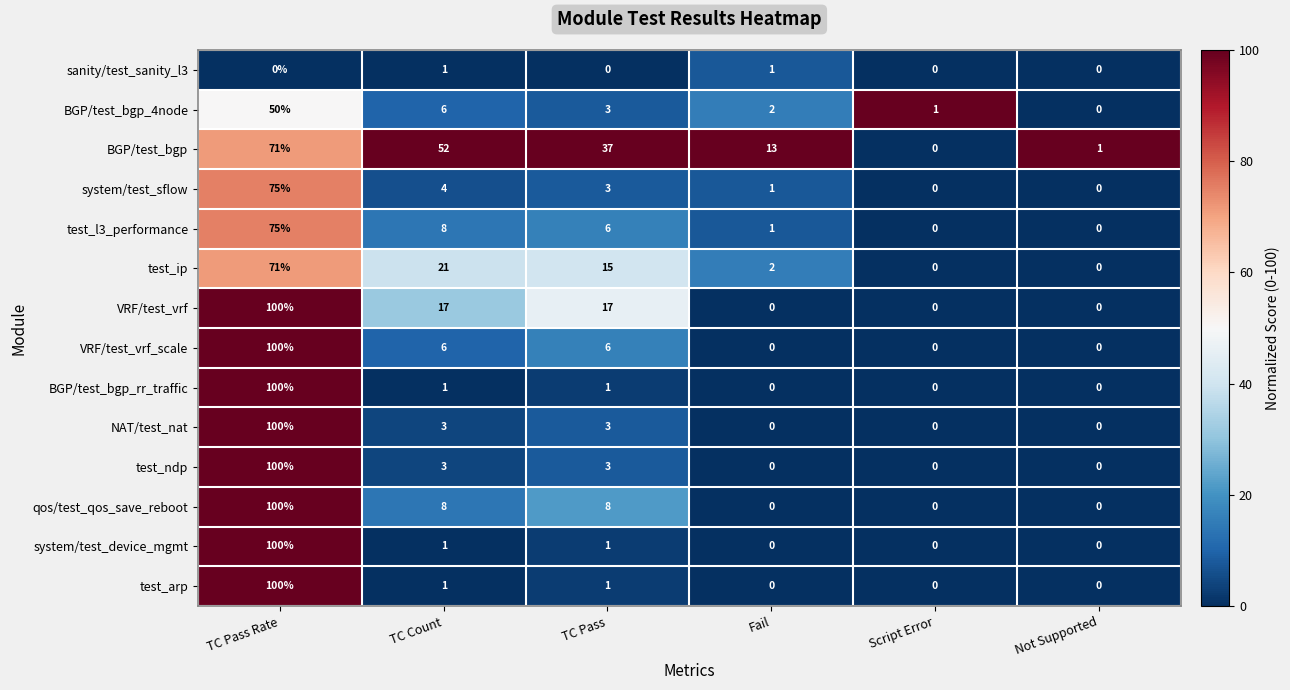

Which series changed the most between Fail and Not Supported?

BGP/test_bgp